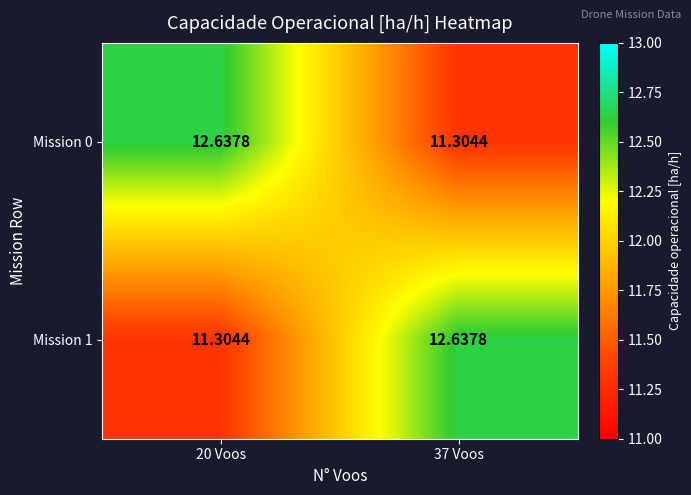

Is the value of Mission 0 at 37 Voos greater than the value of Mission 1 at 37 Voos?

No